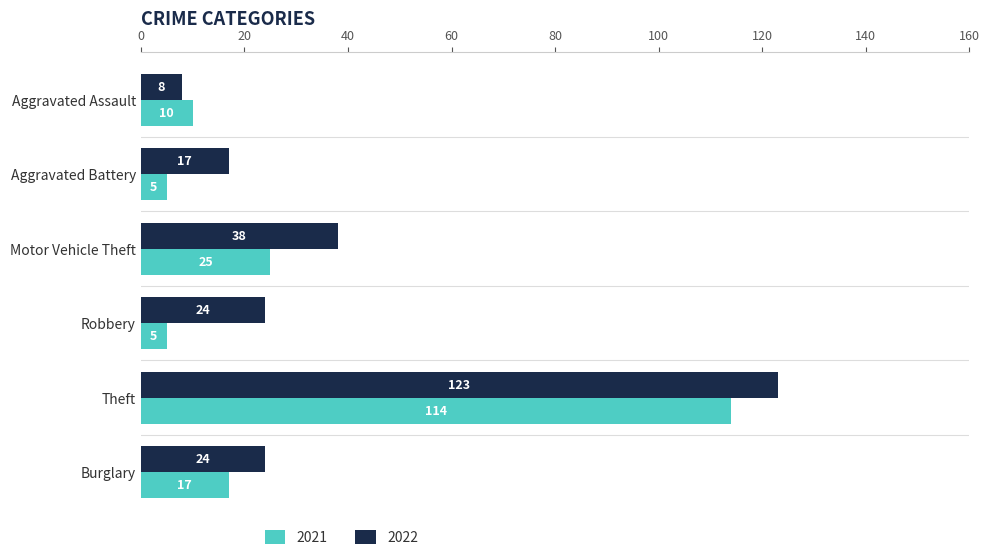

Which category has the highest value across all series?

Theft